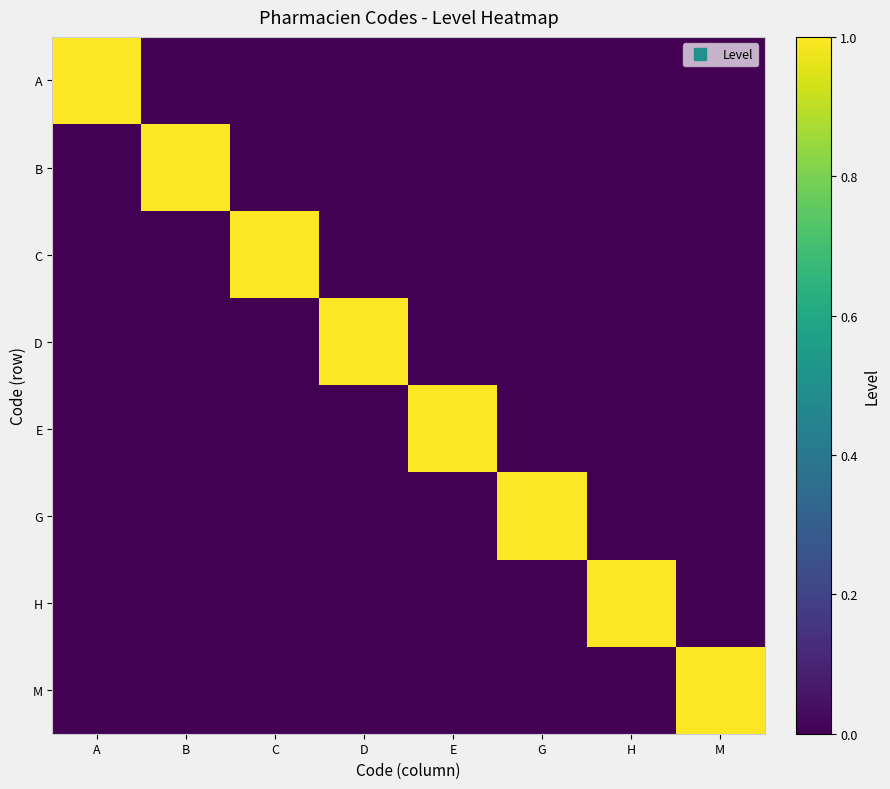

Reading left to right, what are all the values shown in this chart?

A: A=1	B=0	C=0	D=0	E=0	G=0	H=0	M=0
B: A=0	B=1	C=0	D=0	E=0	G=0	H=0	M=0
C: A=0	B=0	C=1	D=0	E=0	G=0	H=0	M=0
D: A=0	B=0	C=0	D=1	E=0	G=0	H=0	M=0
E: A=0	B=0	C=0	D=0	E=1	G=0	H=0	M=0
G: A=0	B=0	C=0	D=0	E=0	G=1	H=0	M=0
H: A=0	B=0	C=0	D=0	E=0	G=0	H=1	M=0
M: A=0	B=0	C=0	D=0	E=0	G=0	H=0	M=1